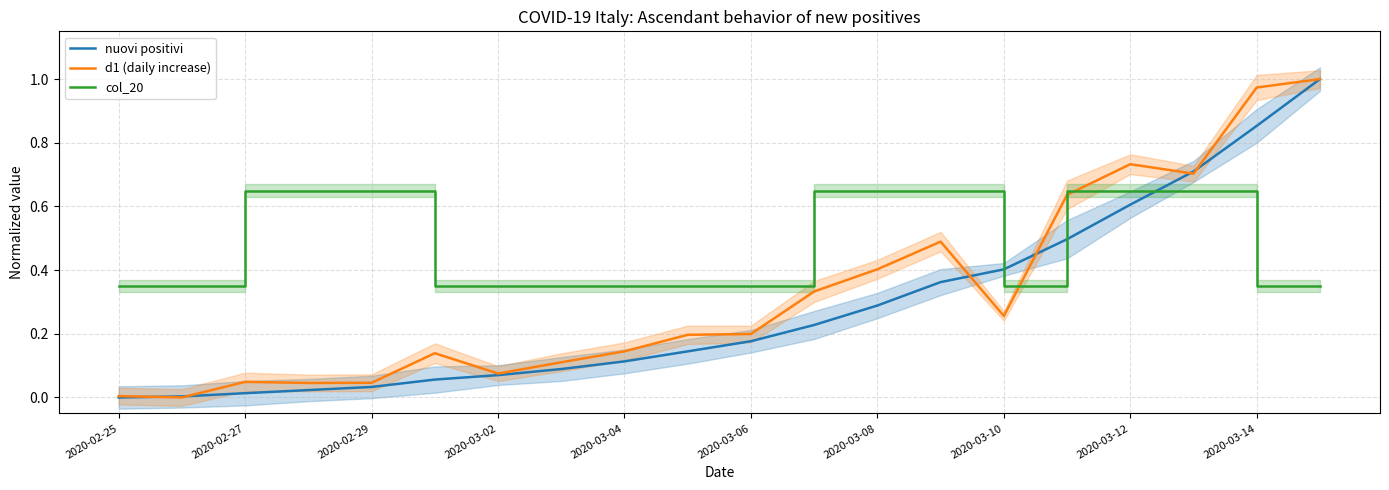

How many intersections are there between nuovi positivi and col_20?

3